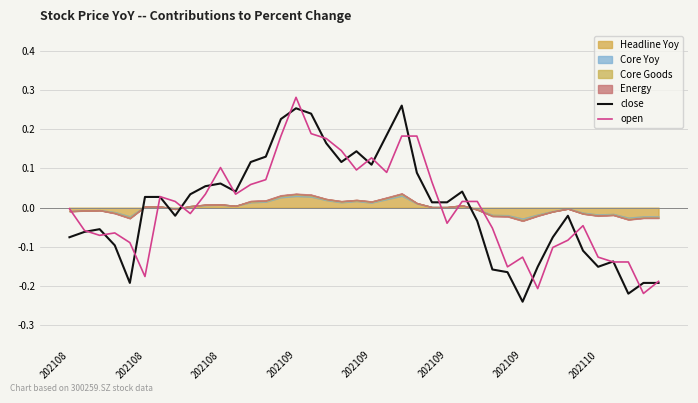

At which category is the sum across all series the highest?

202109